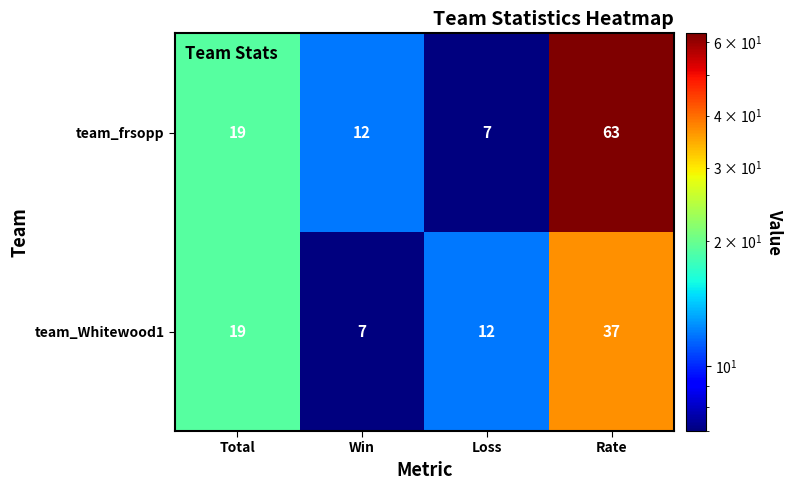

Which series has the widest spread of values?

team_frsopp